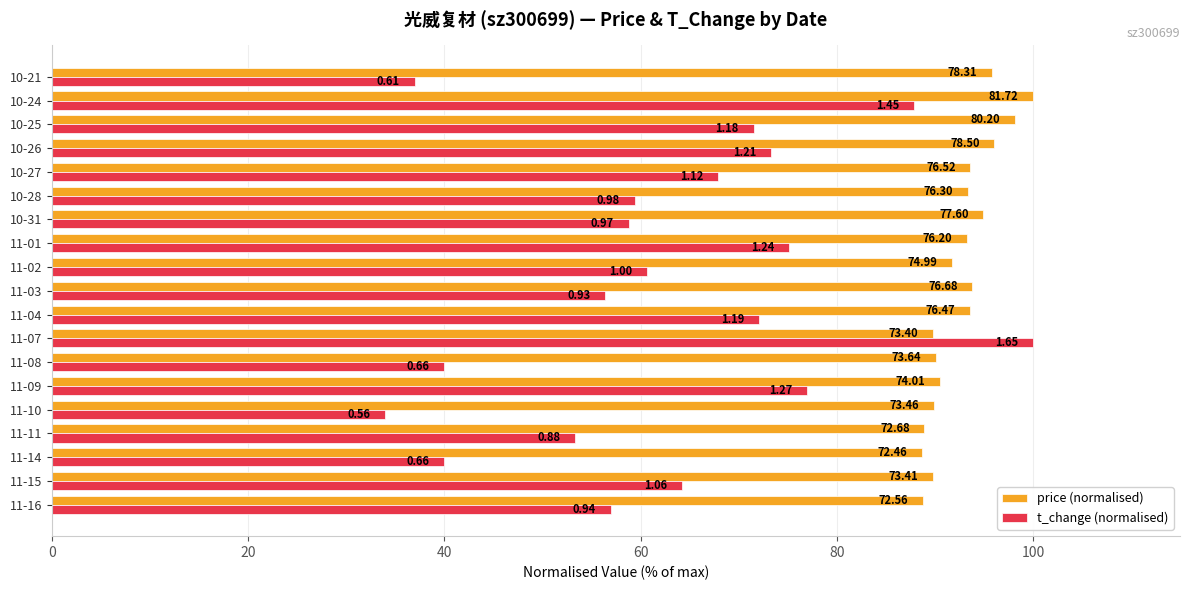

What are all the series names shown in the legend?

price (normalised), t_change (normalised)